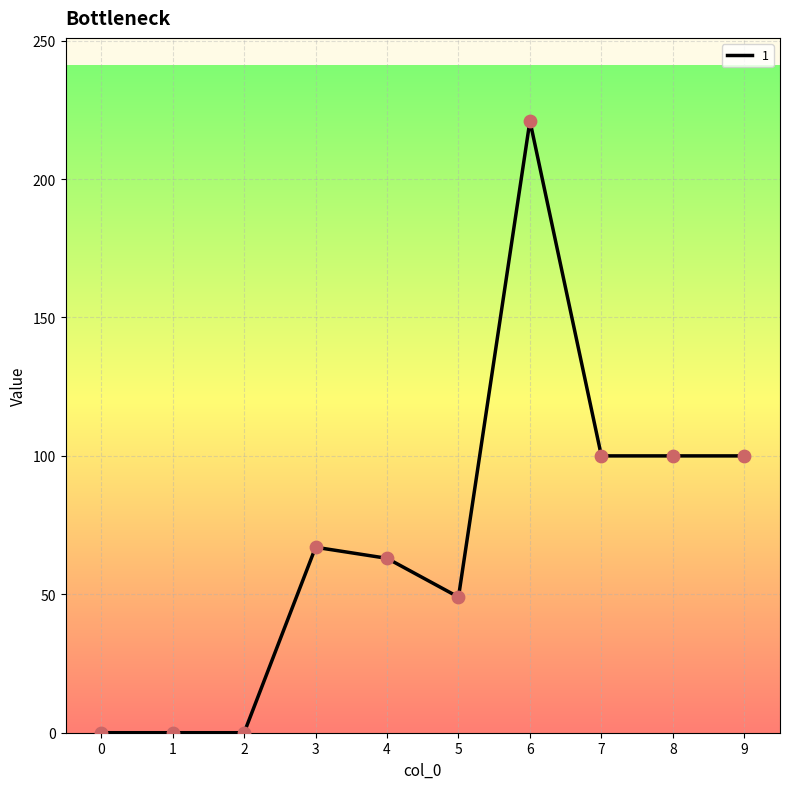

What is the ratio of the value at 7 to the value at 8?

1.0